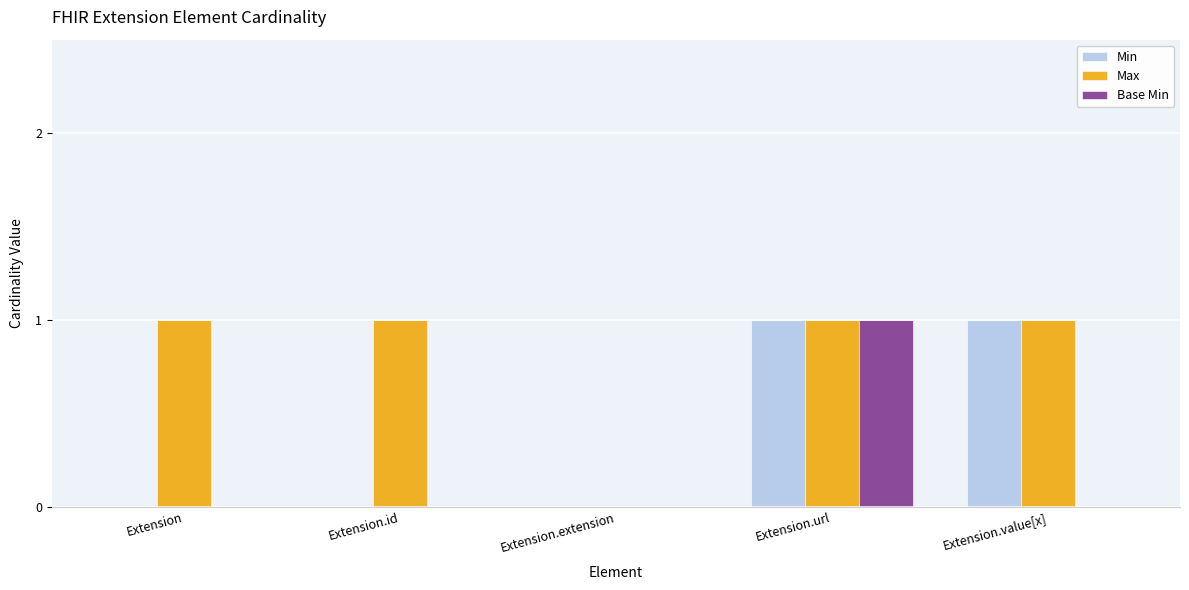

Reading left to right, what are all the values shown in this chart?

Min: Extension=0	Extension.id=0	Extension.extension=0	Extension.url=1	Extension.value[x]=1
Max: Extension=1	Extension.id=1	Extension.extension=0	Extension.url=1	Extension.value[x]=1
Base Min: Extension=0	Extension.id=0	Extension.extension=0	Extension.url=1	Extension.value[x]=0